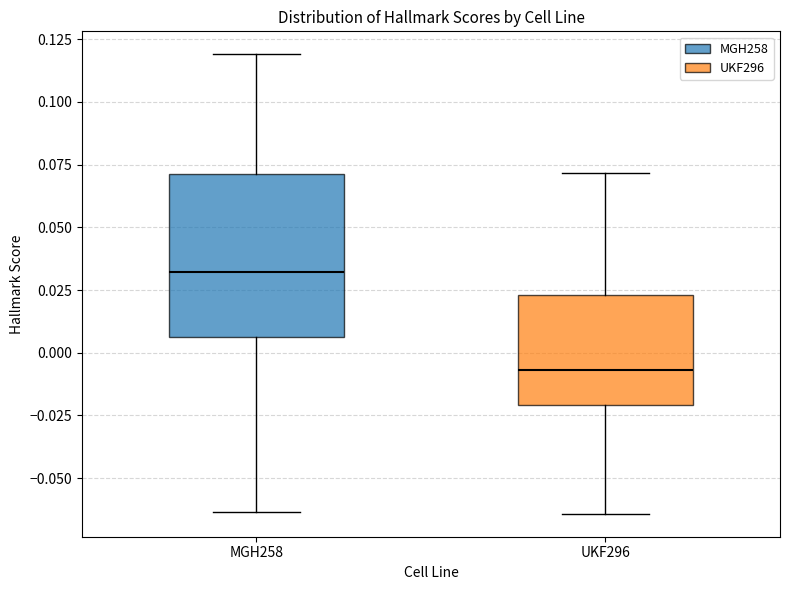

Reading left to right, transcribe this box plot: for each box, give where its median line is, the range the box spans, and where its two whiskers end, as read against the y-axis. The values are not printed on the chart, so give them approximately, as read against the axis.

MGH258: median 0.030, box 0.005 to 0.070, whiskers -0.065 to 0.120
UKF296: median -0.005, box -0.020 to 0.025, whiskers -0.065 to 0.070